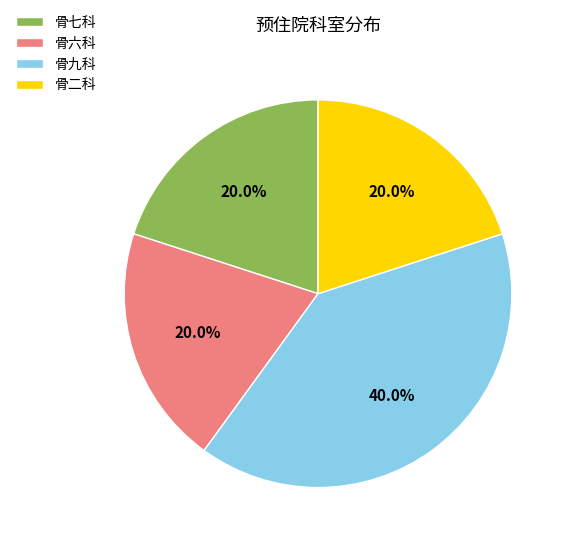

Does any single category account for the majority?

No